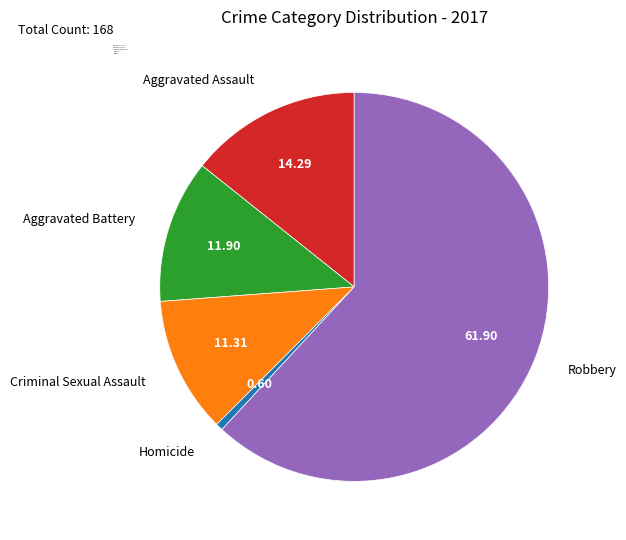

How many slices are in this pie chart?

5